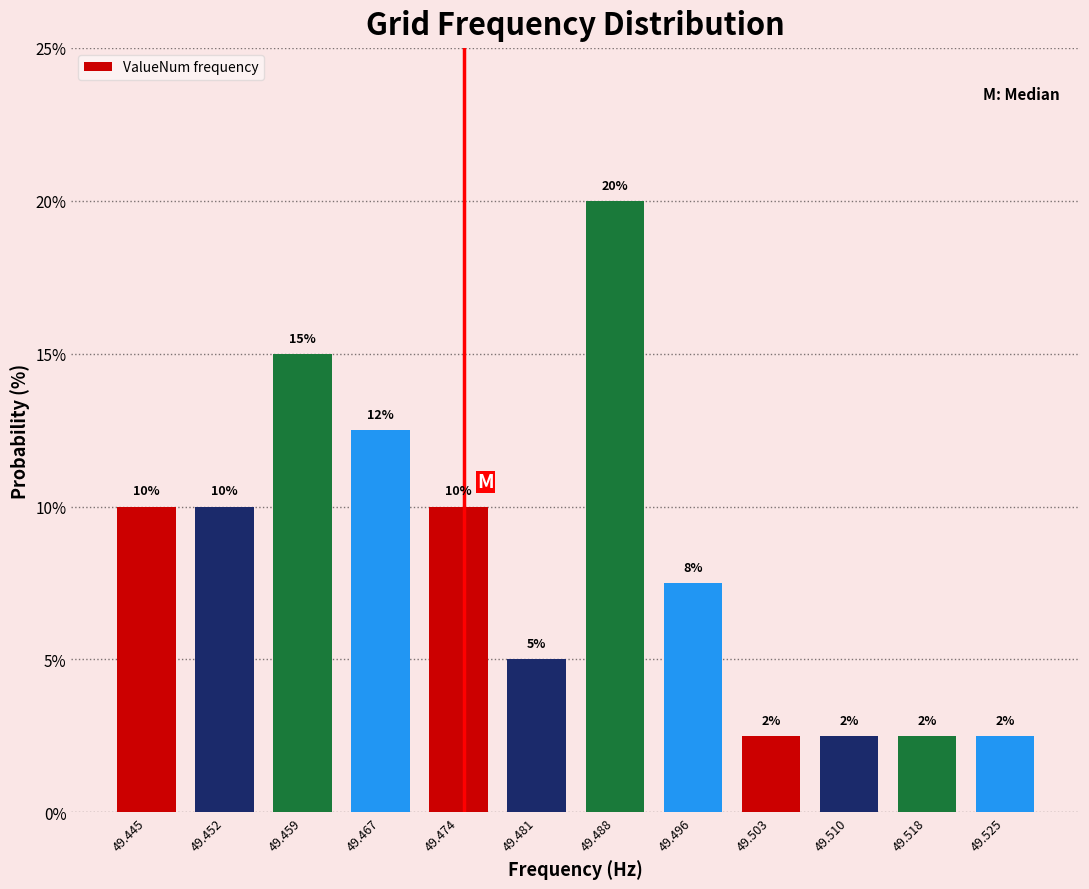

Which range on the x-axis has the tallest bar?

49.485 to 49.492